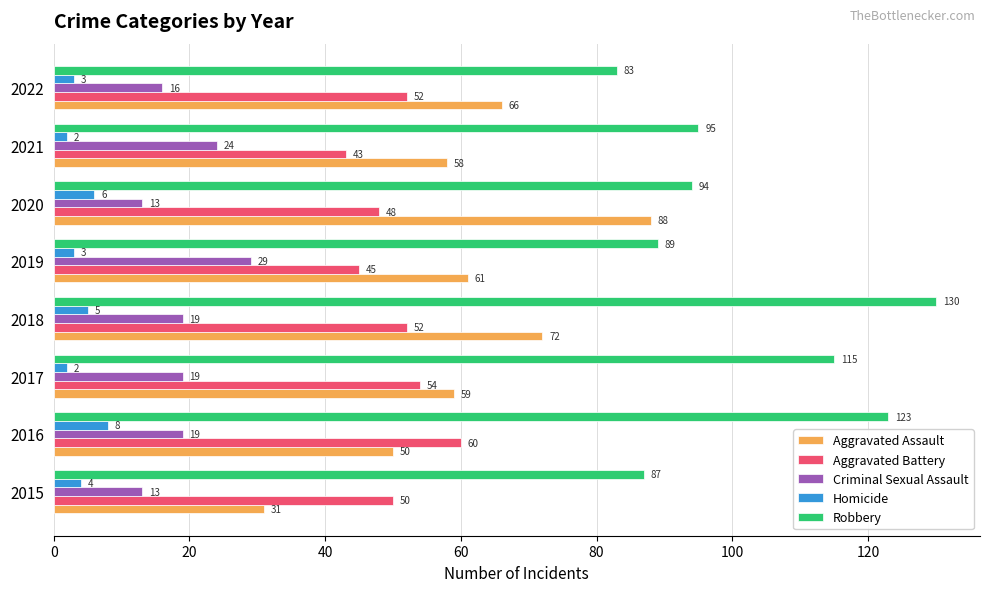

Where is Homicide nearest to the value 5?

2018